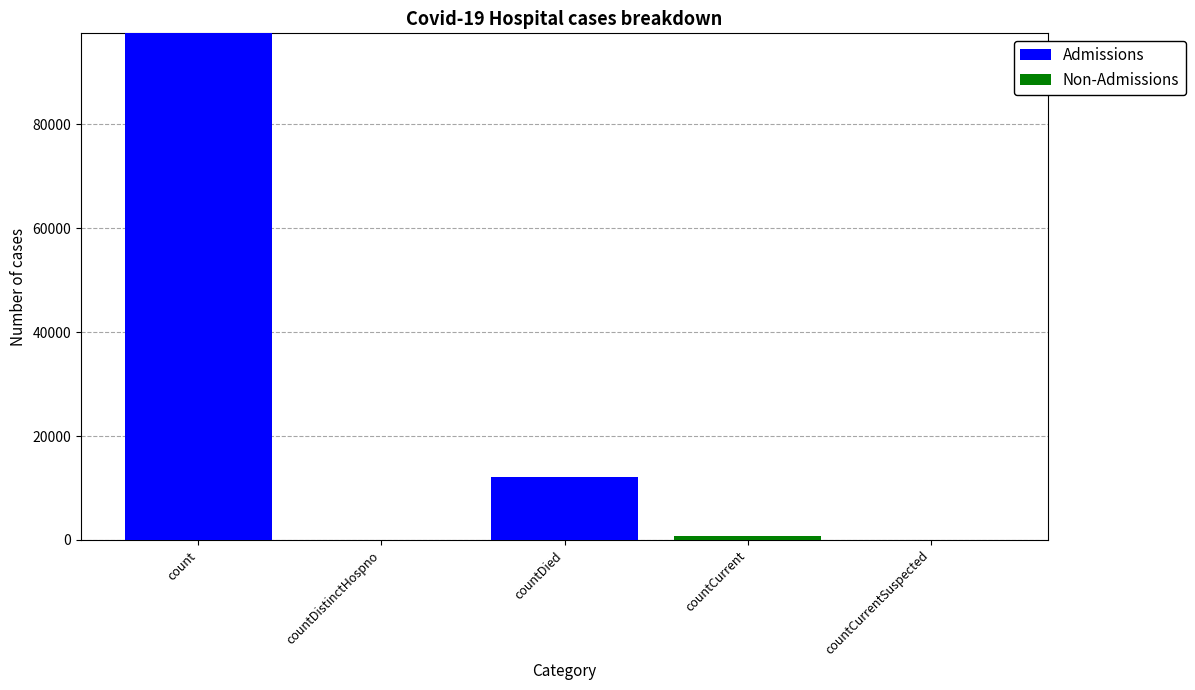

Where is Admissions nearest to the value 48740?

countDied